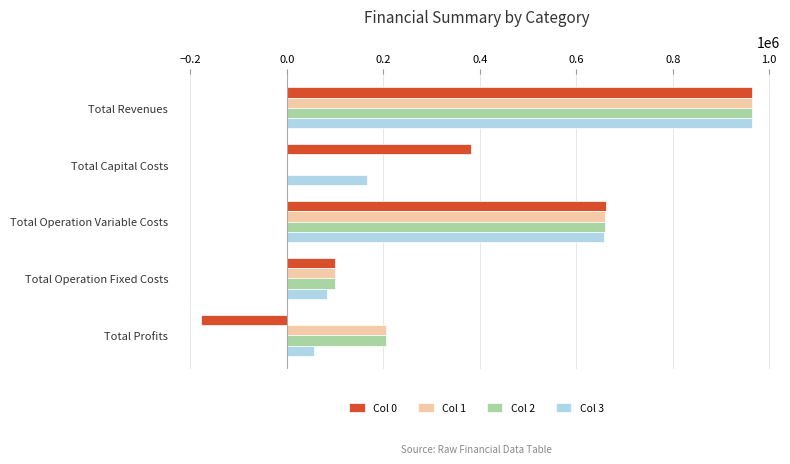

What is the sum of the Col 3 values at Total Operation Variable Costs and Total Profits?

714850.6